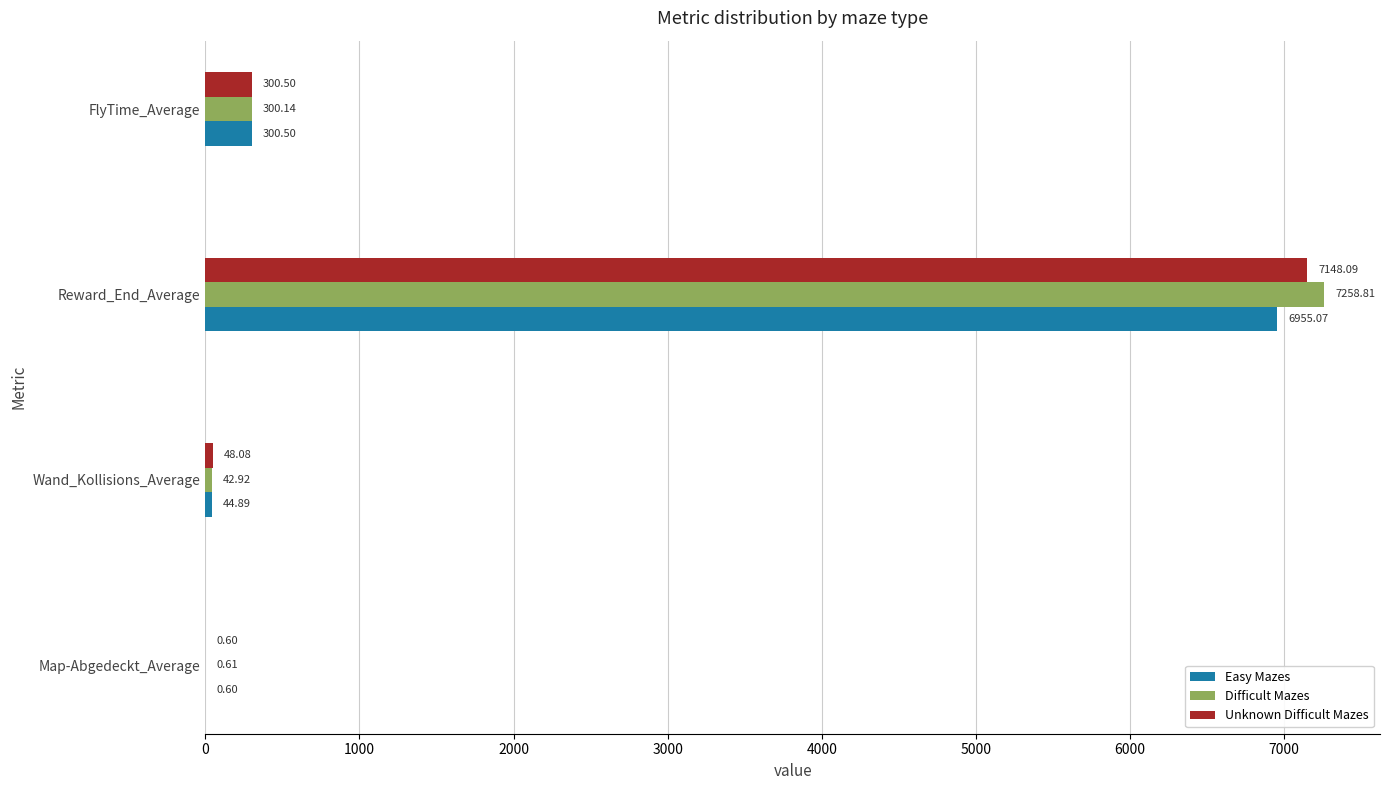

Where is Easy Mazes nearest to the value 3477?

FlyTime_Average